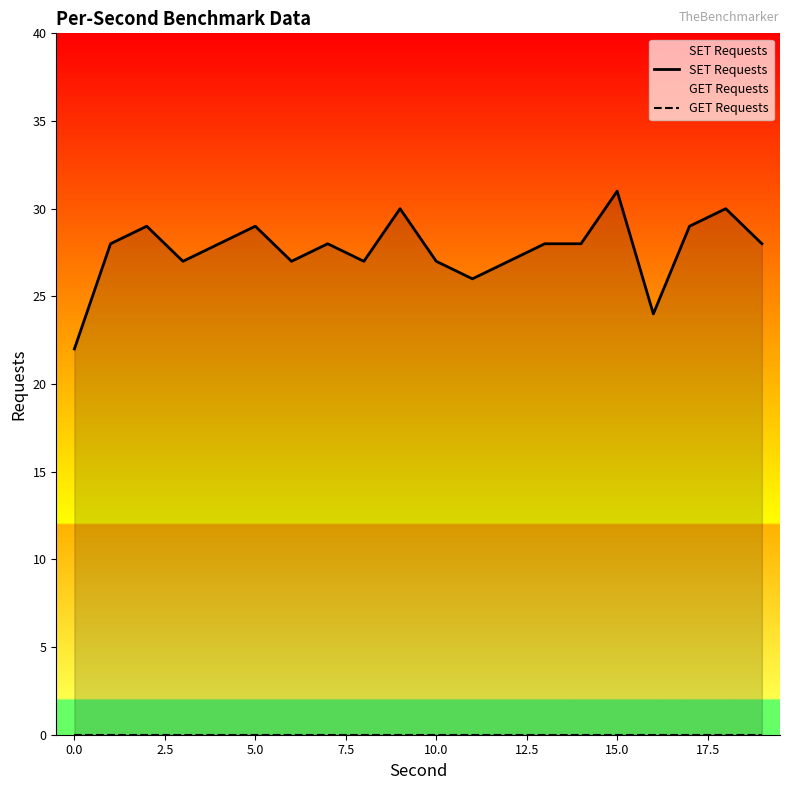

How many categories are shown in the chart?

20